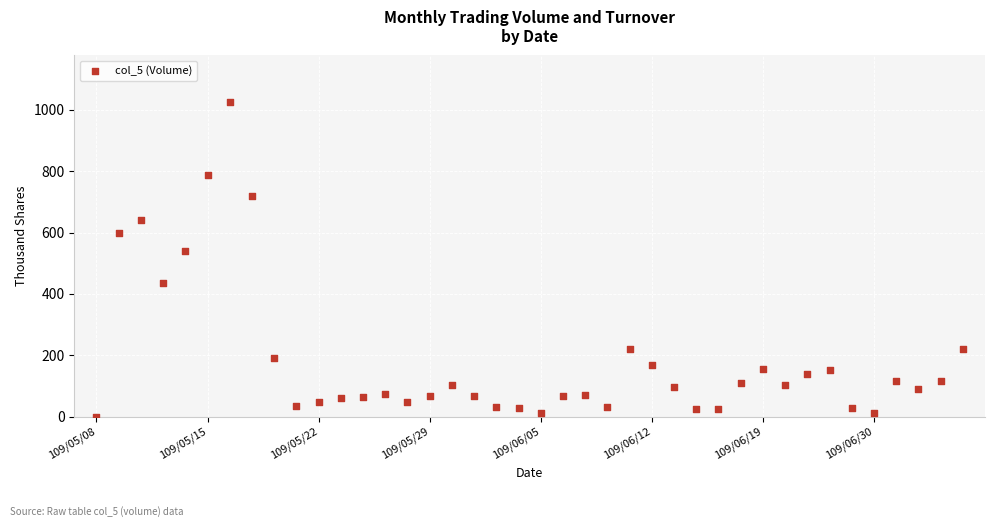

What is the range of Y values (max minus min)?

1024